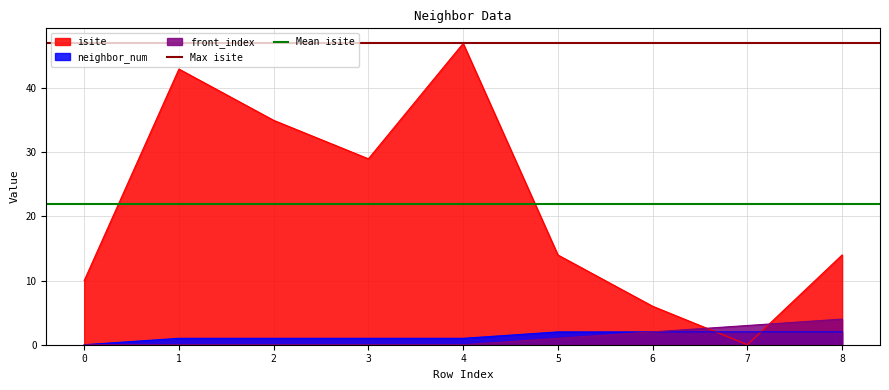

What is the maximum value for isite?

47